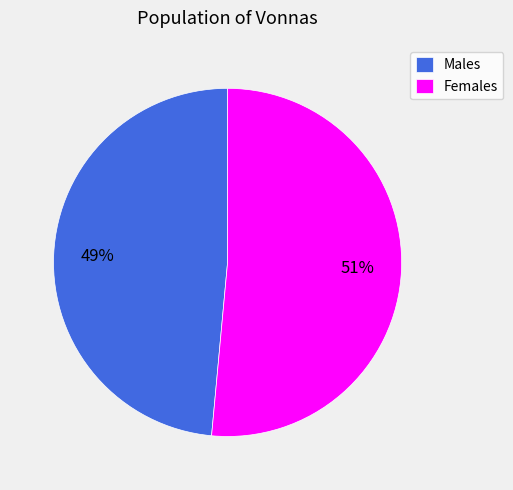

Rank the categories by value from lowest to highest.

Males, Females